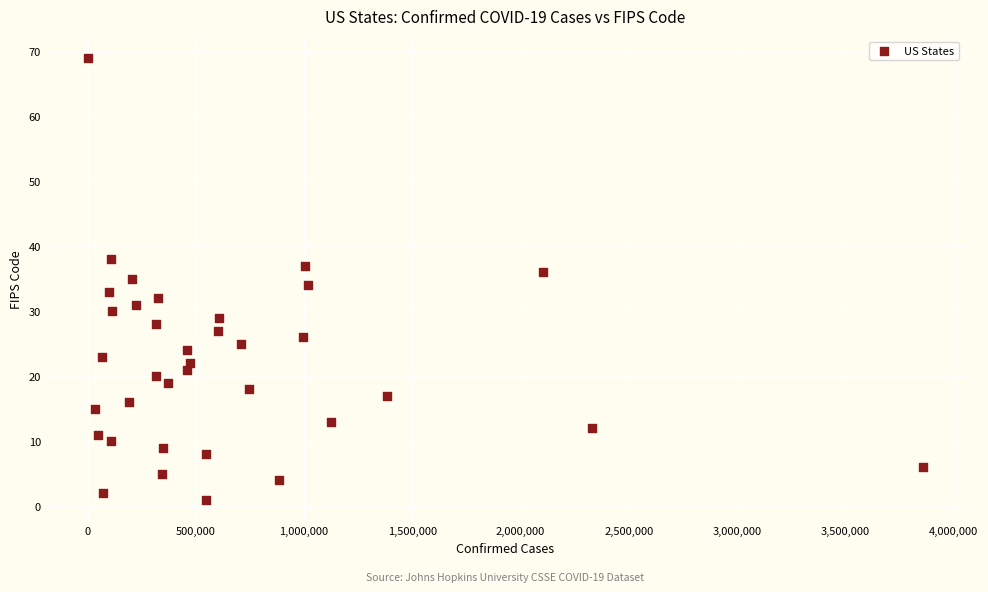

How many points are shown in the scatter plot?

36